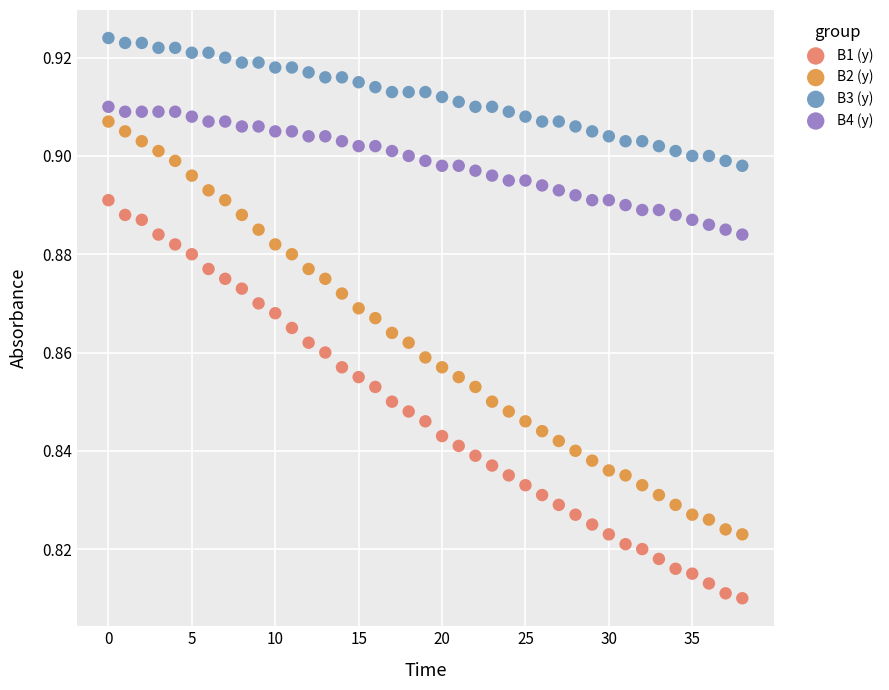

Which series contains the lowest Y value?

B1 (y)